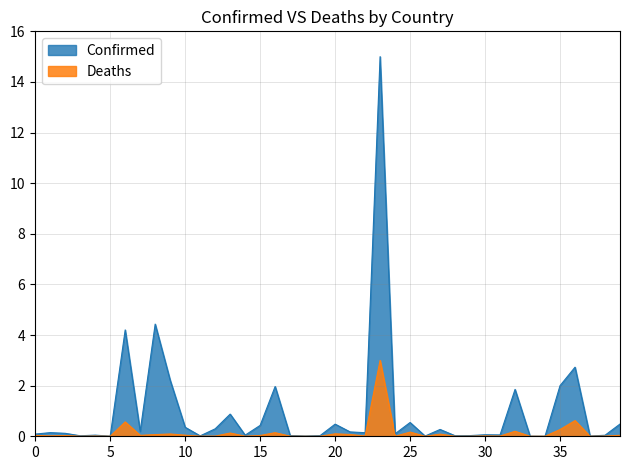

Does the chart display data point markers on the line(s)?

No